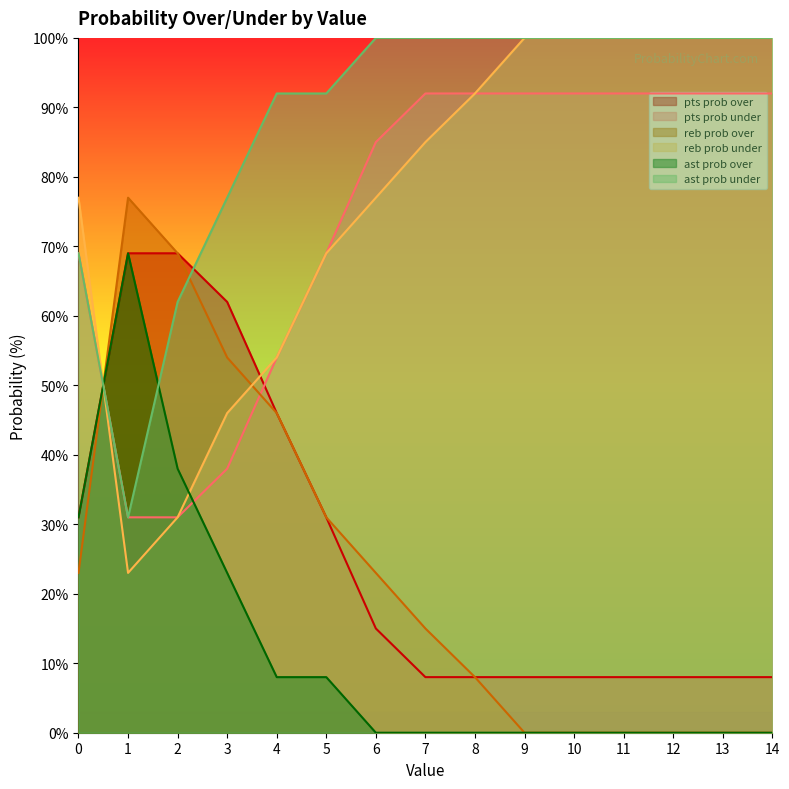

Which has a higher value, 4 or 2?

2